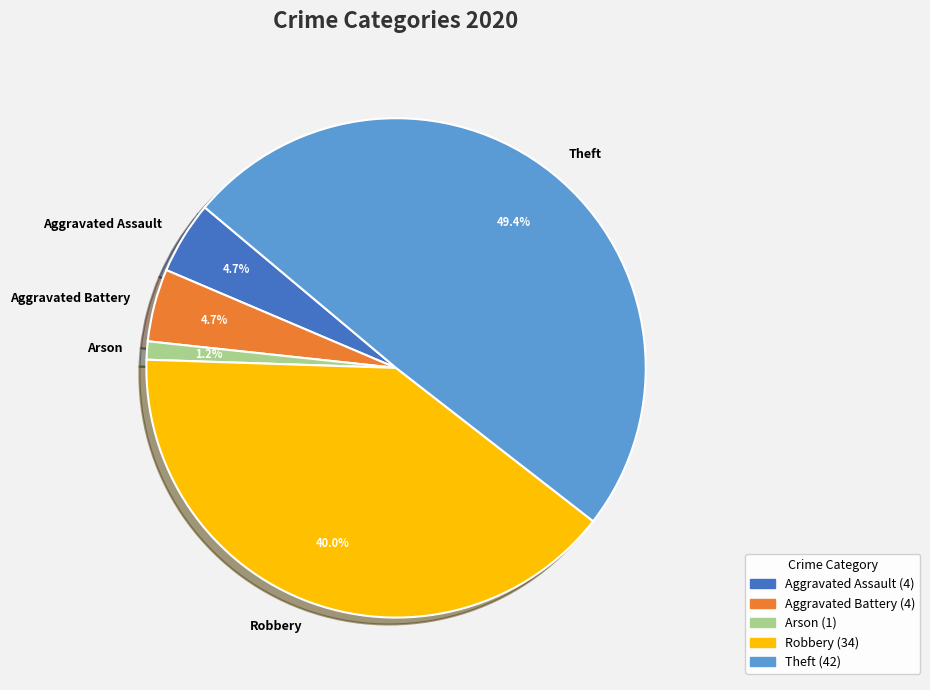

Is Aggravated Assault the majority of the pie?

No